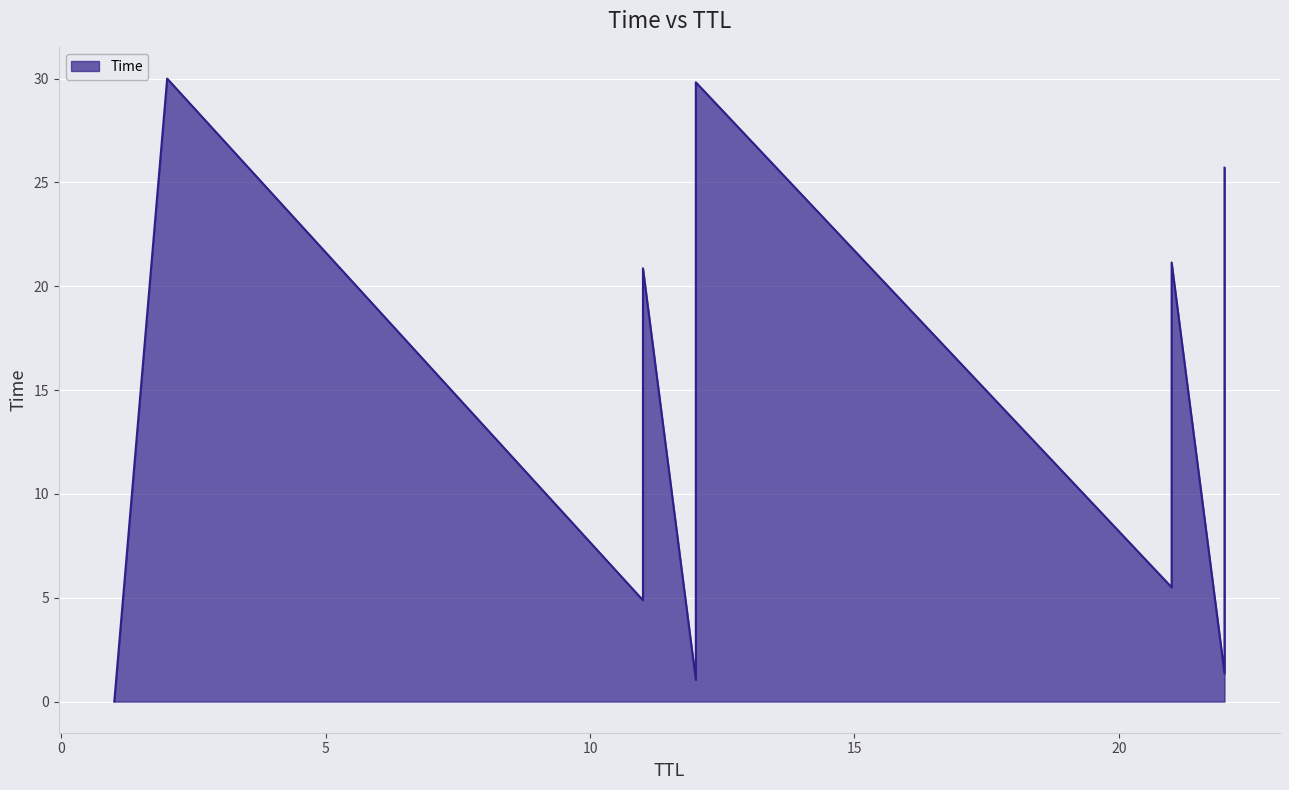

Approximately how many times larger is the value at 22 compared to 12?

0.7